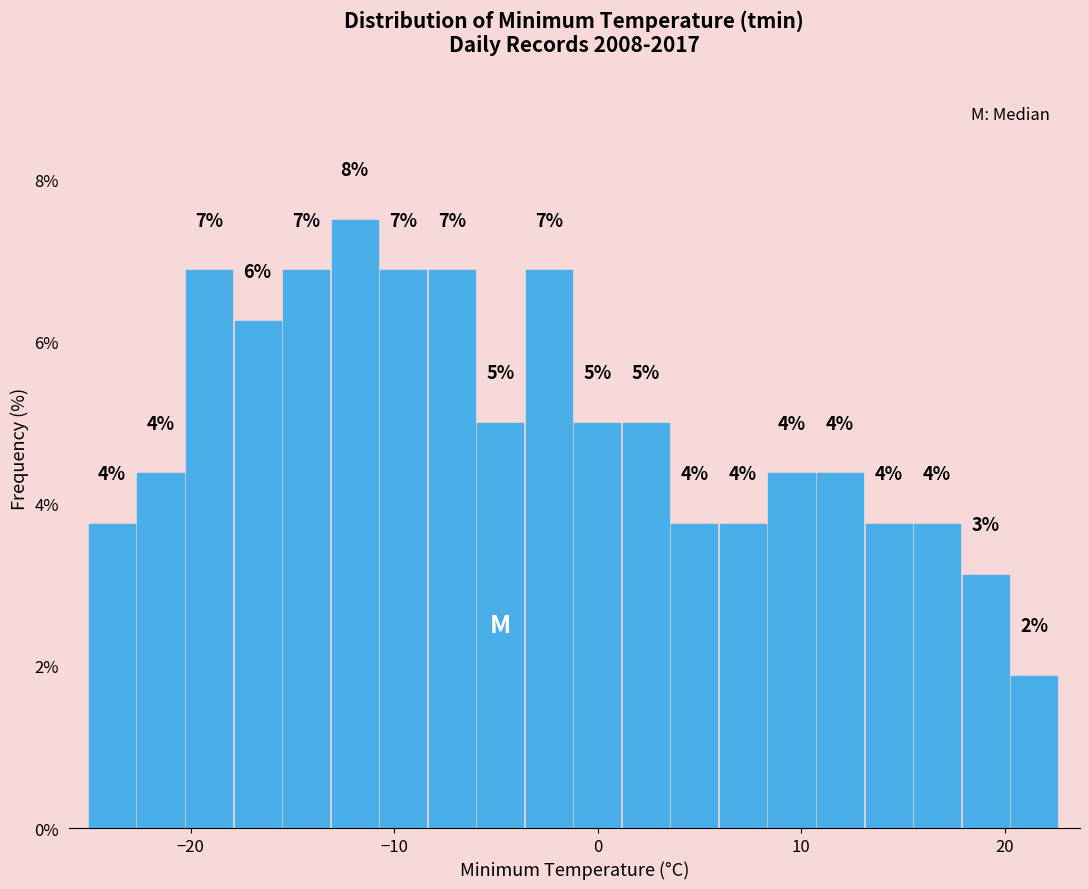

Read against the x-axis, roughly where is the centre of the tallest bar?

-12